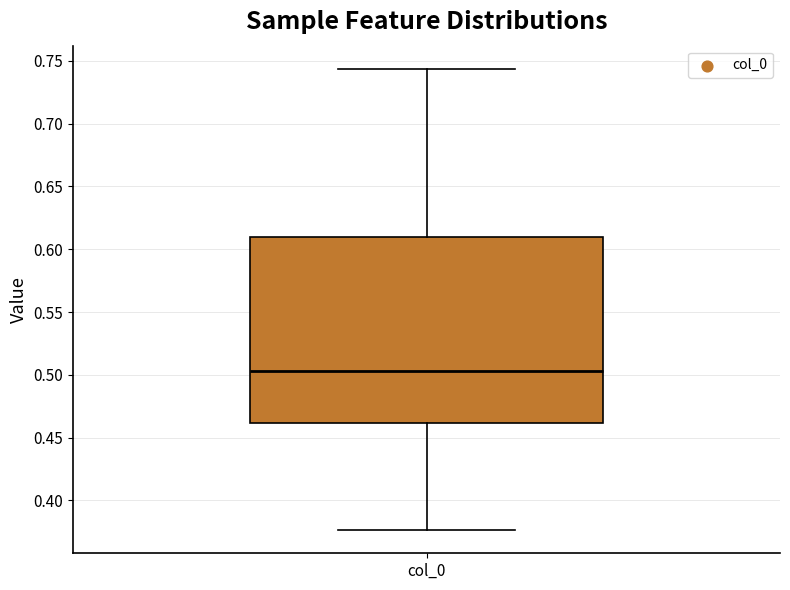

Transcribe this box plot: give where the median line is, the range the box spans, and where the two whiskers end, as read against the y-axis. The values are not printed on the chart, so give them approximately, as read against the axis.

median 0.505, box 0.460 to 0.610, whiskers 0.375 to 0.745